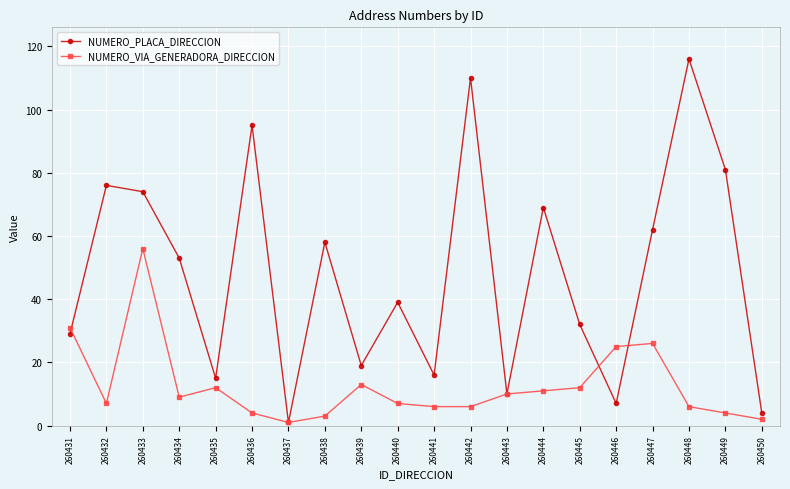

Reading right to left, transcribe all the data shown in this chart.

NUMERO_PLACA_DIRECCION: 4	81	116	62	7	32	69	10	110	16	39	19	58	1	95	15	53	74	76	29
NUMERO_VIA_GENERADORA_DIRECCION: 2	4	6	26	25	12	11	10	6	6	7	13	3	1	4	12	9	56	7	31